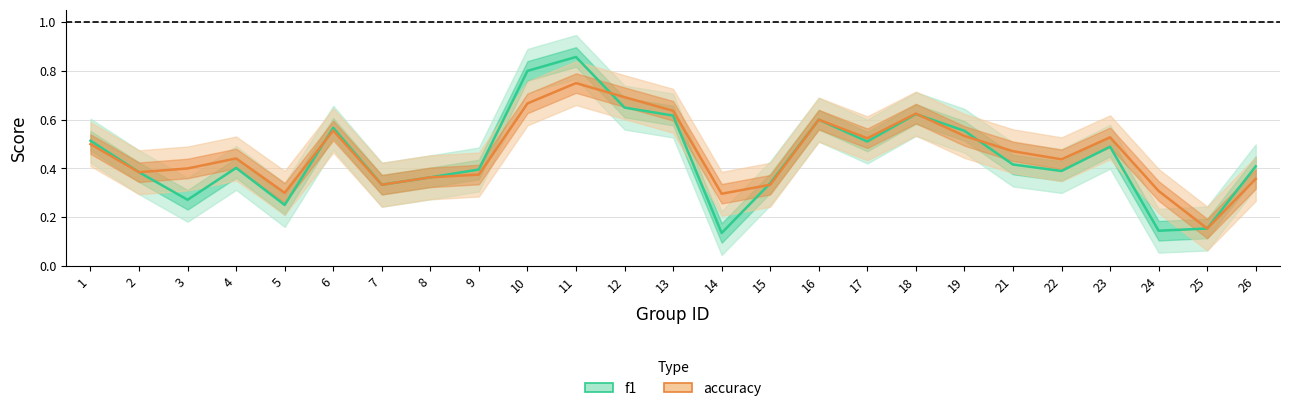

What are all the series names shown in the legend?

f1, accuracy